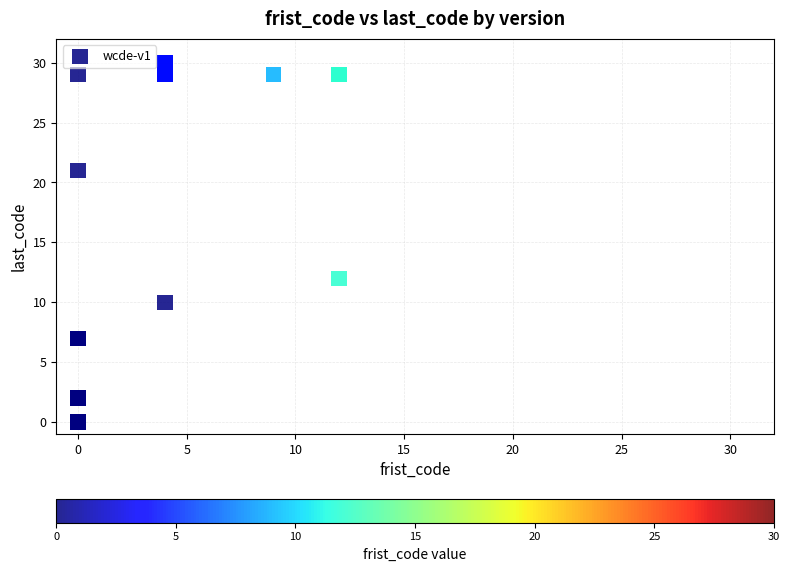

What Y value in the scatter plot is closest to 15?

12